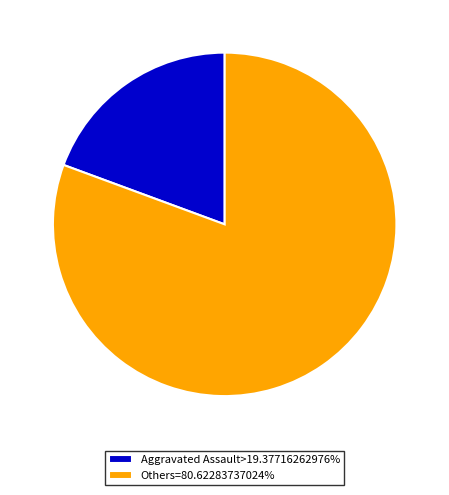

Approximately how many times larger is the value at Others=80.62283737024% compared to Aggravated Assault>19.37716262976%?

4.2